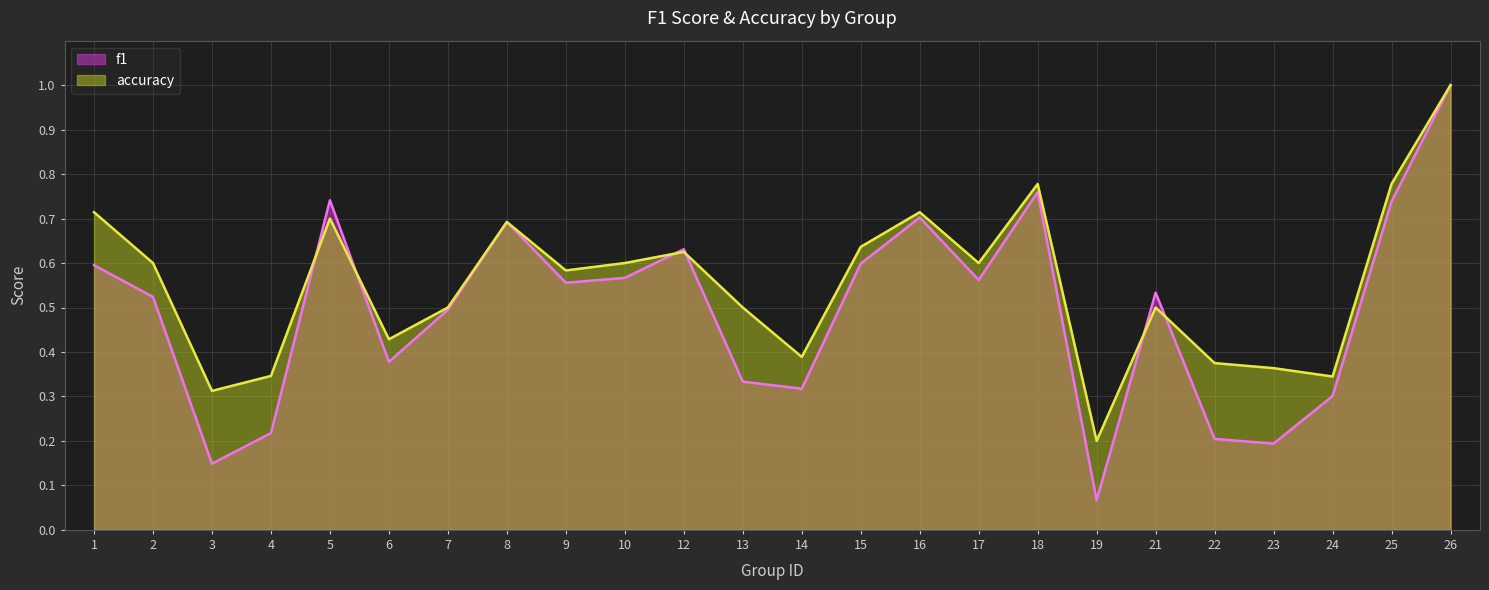

How many lines are shown in the chart?

2